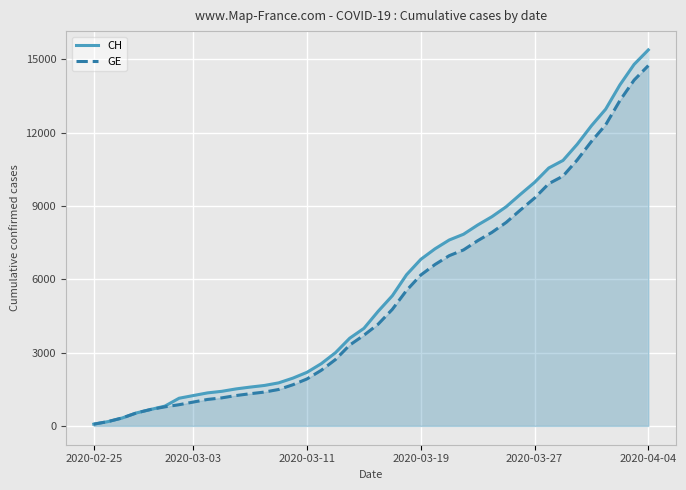

Rank the series at 2020-03-03 from lowest to highest value.

GE, CH